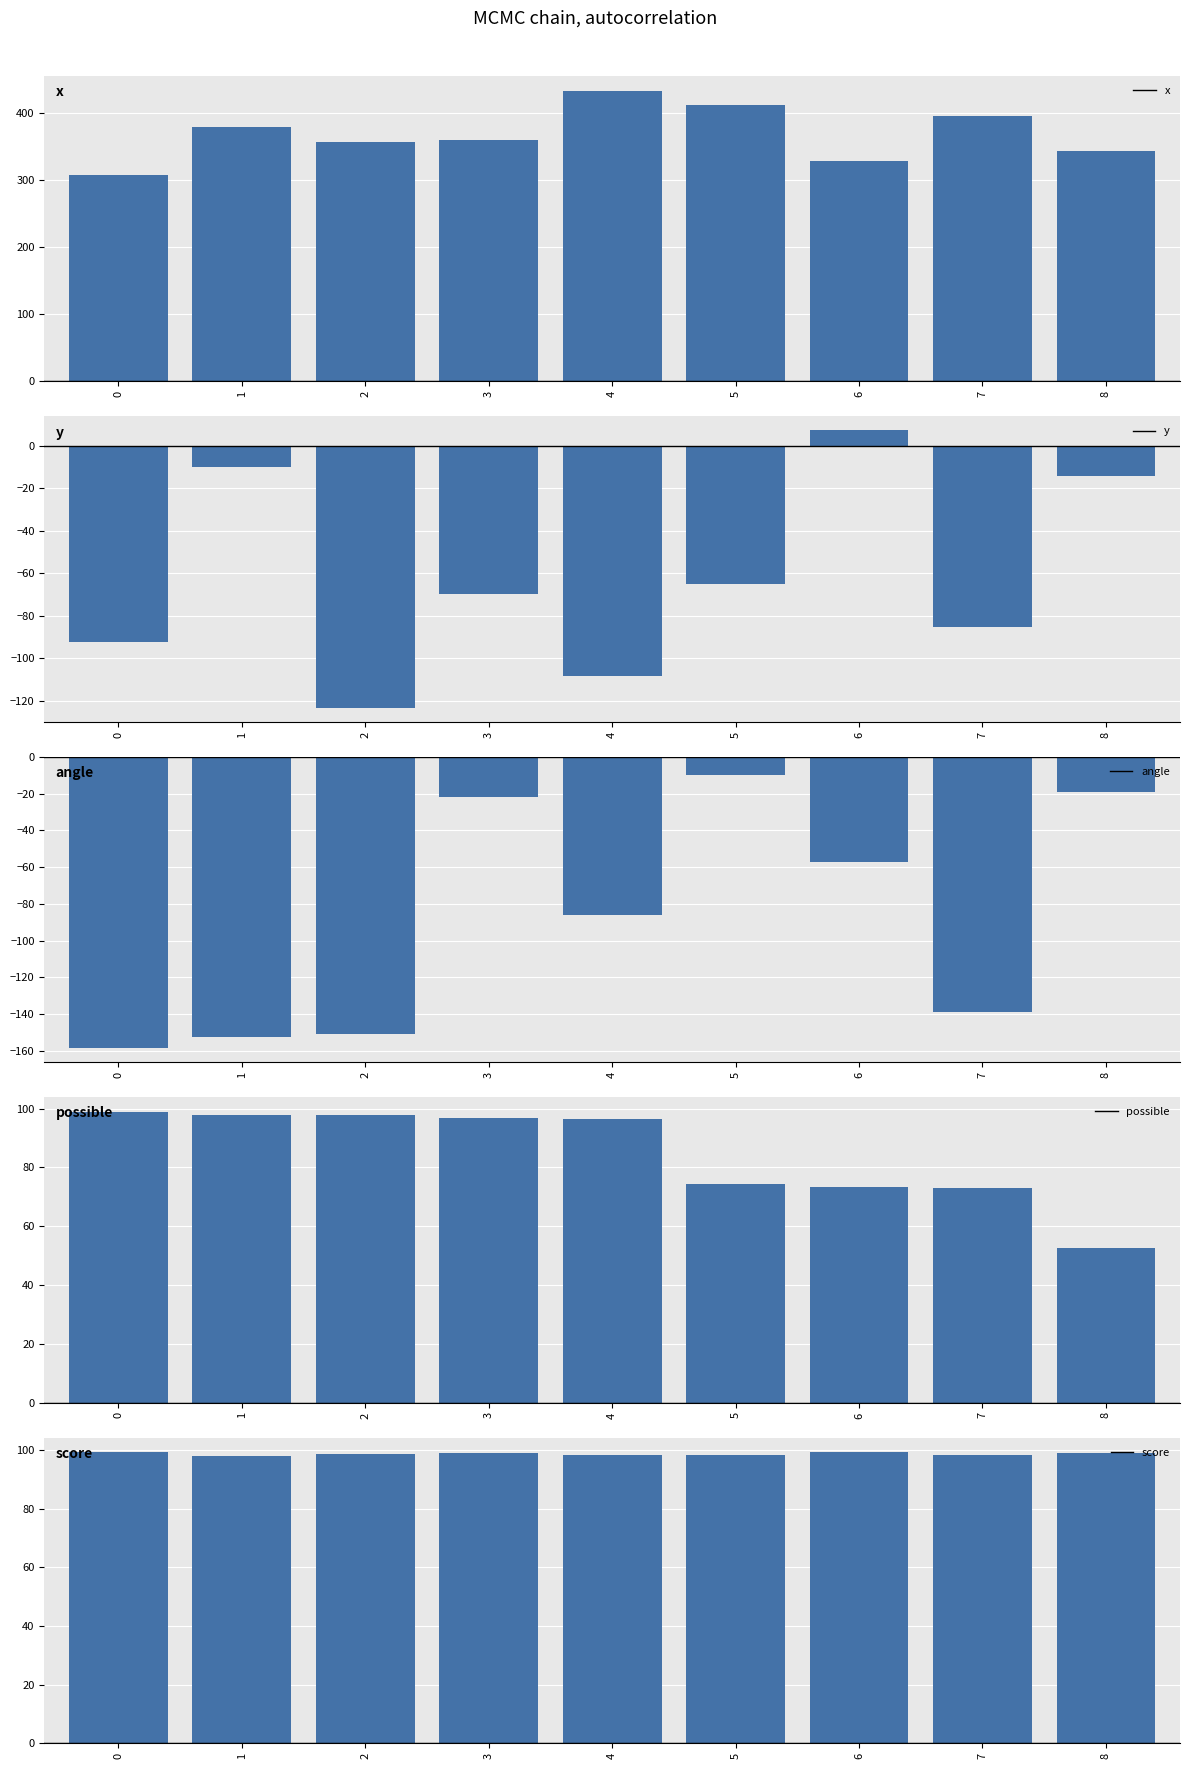

What is the value of the score bar at the 5th from the left?

98.4